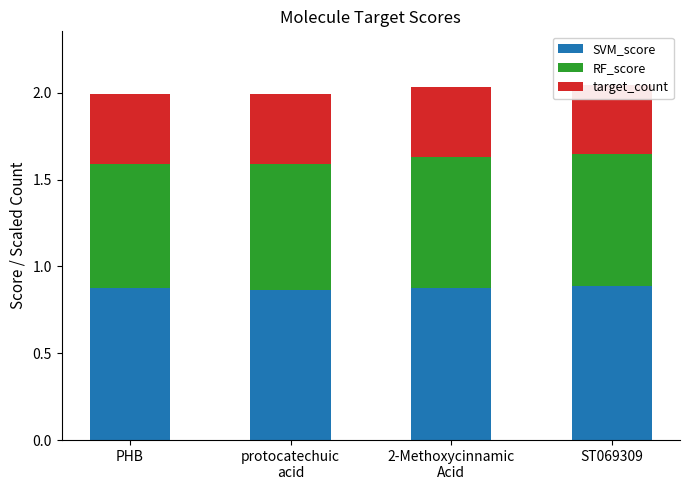

What value does the RF_score series have at PHB?

0.7